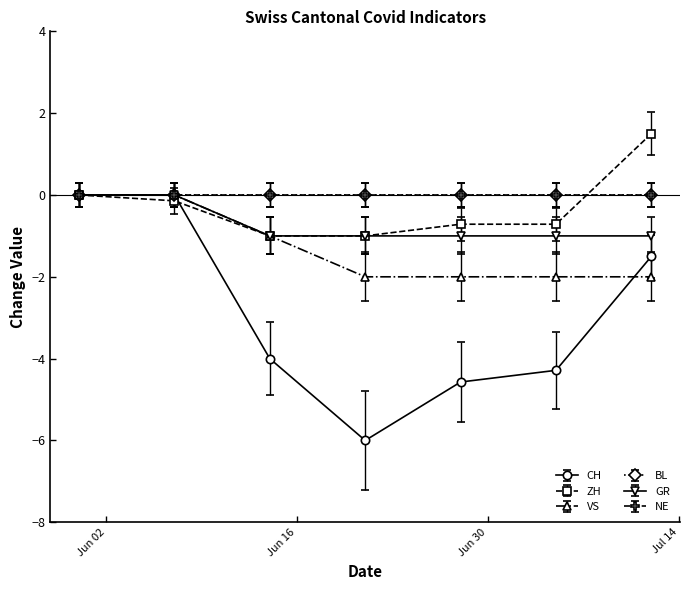

Does the chart have visible grid lines?

No